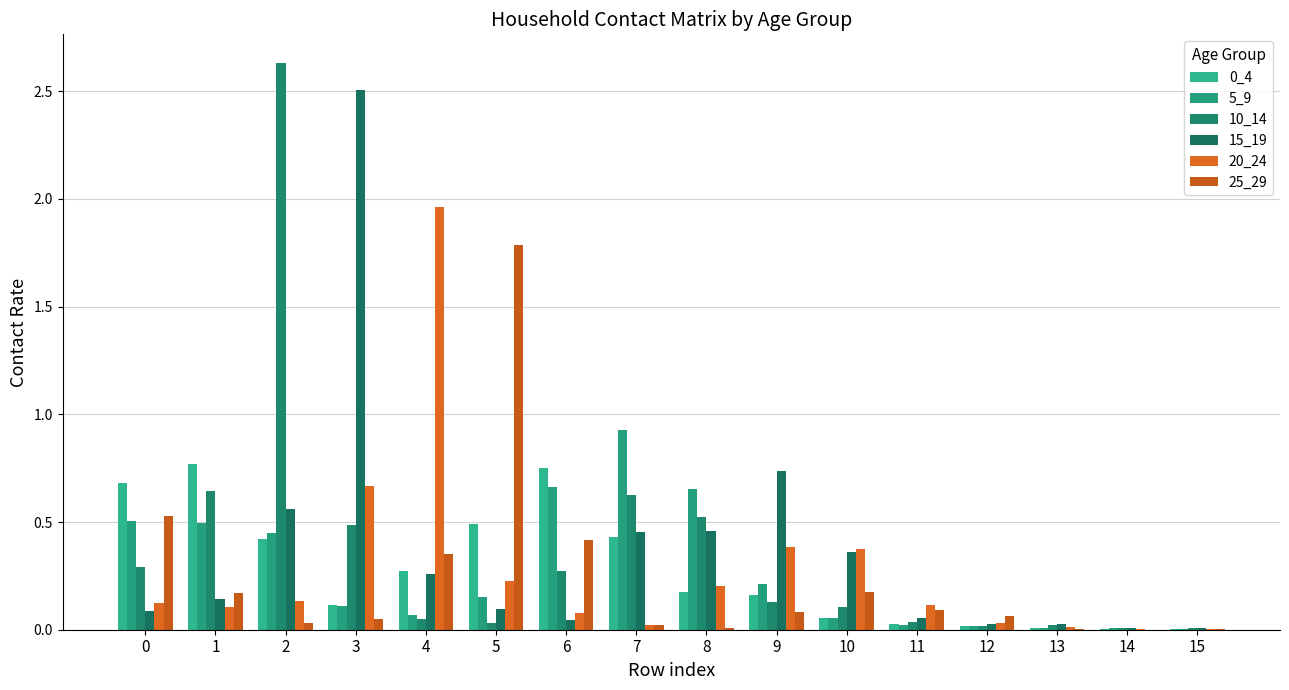

What is the average value of the 10_14 series?

0.4